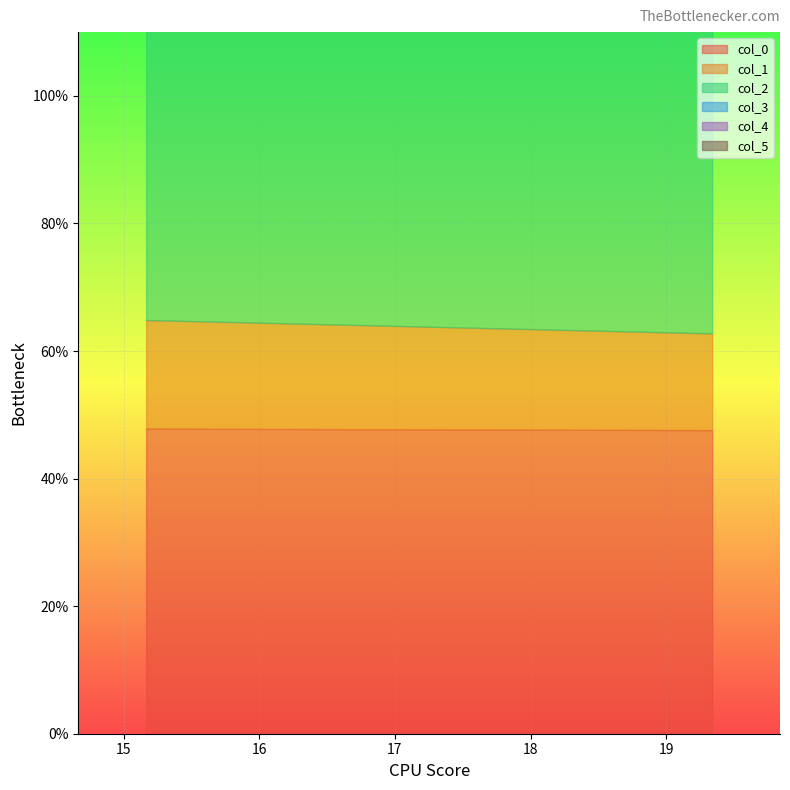

What is the minimum value for col_1?

15.2